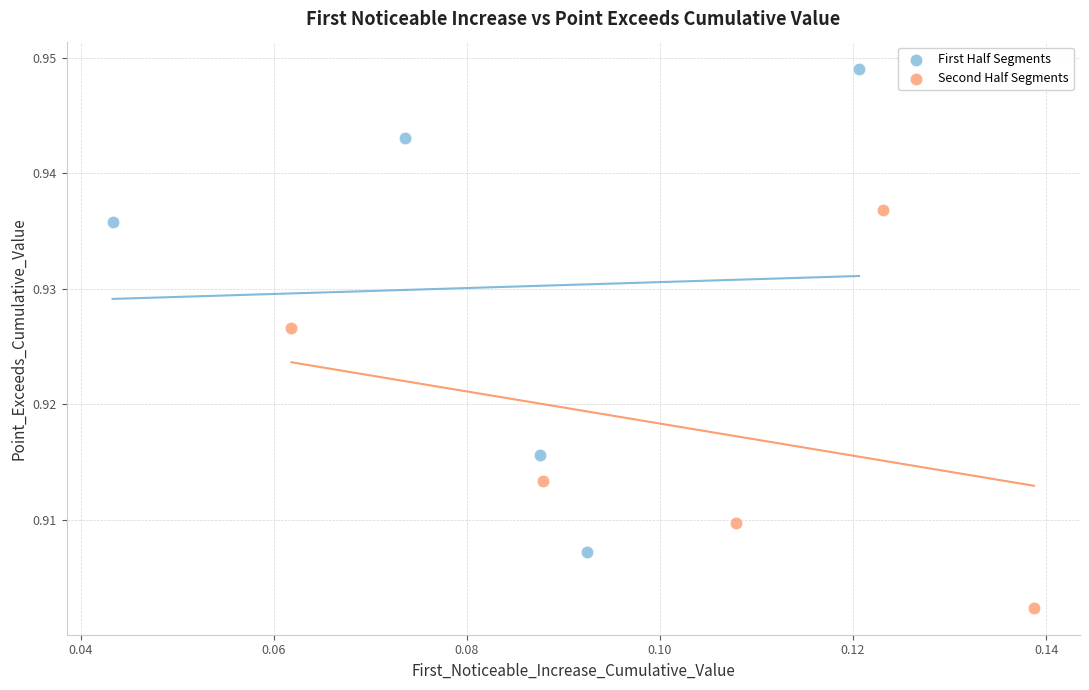

What are all the series names shown in the legend?

First Half Segments, Second Half Segments